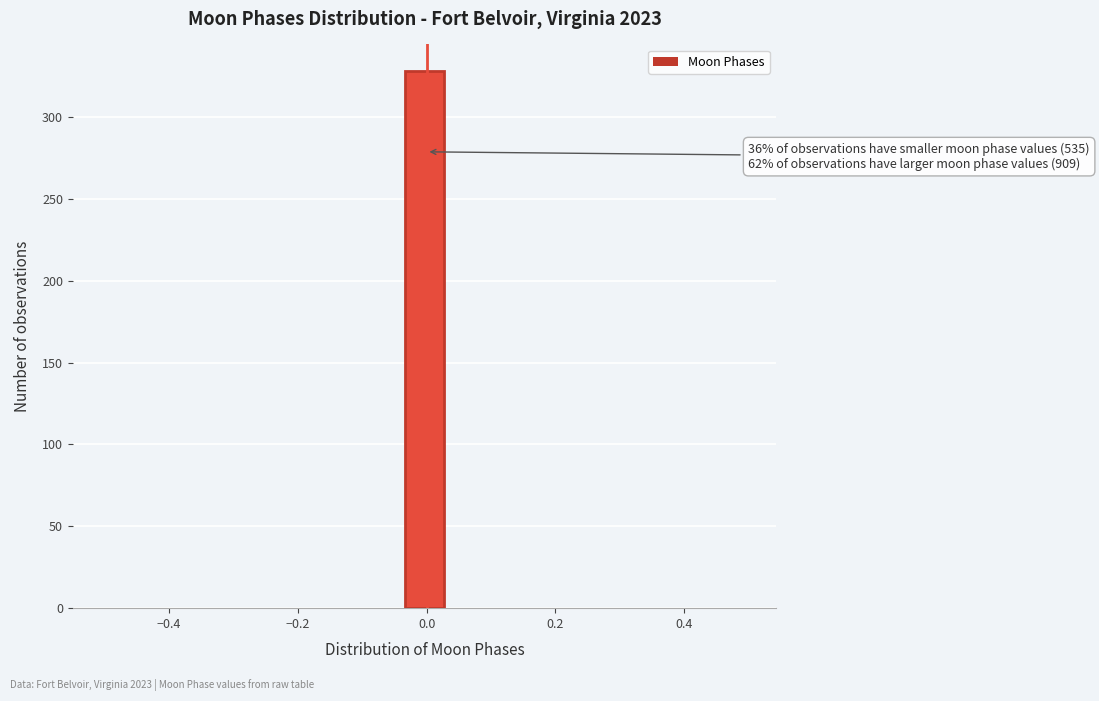

Read against the x-axis, roughly where is the centre of the tallest bar?

0.00